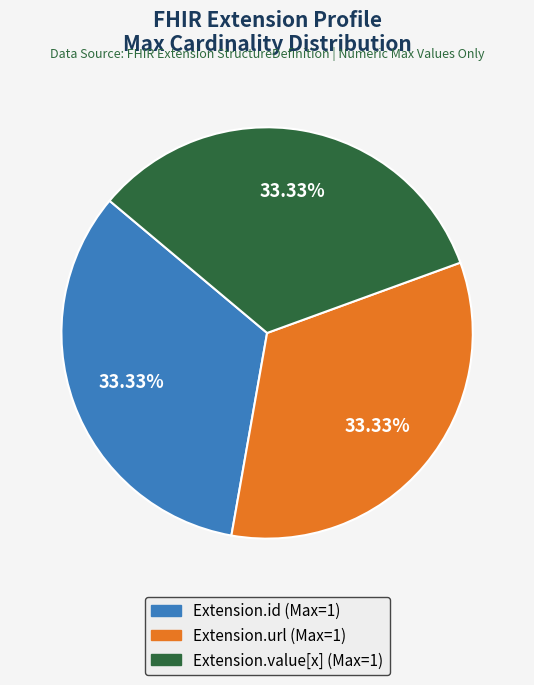

How many segments does this pie chart have?

3